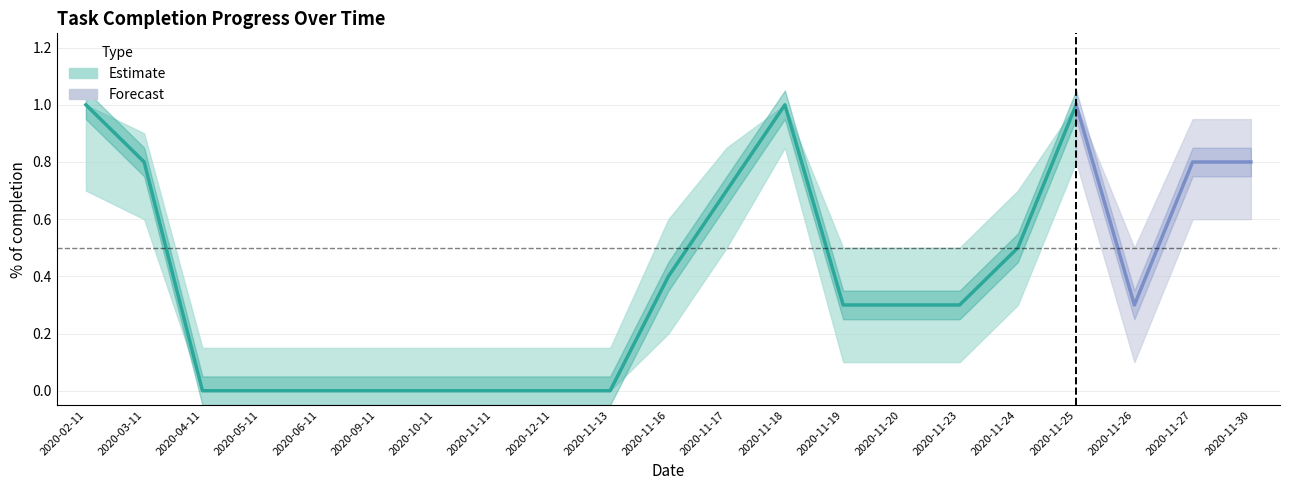

True or false: completion_upper and % of completion cross at least once.

False